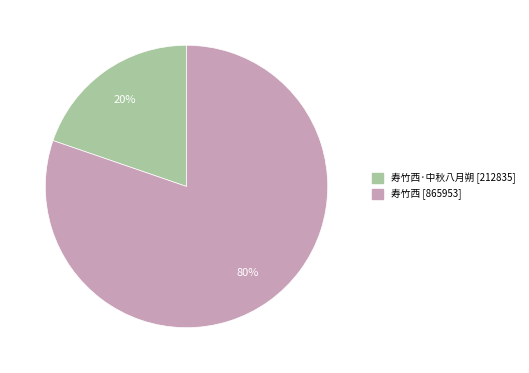

To the nearest percent, what is the average slice percentage?

50%